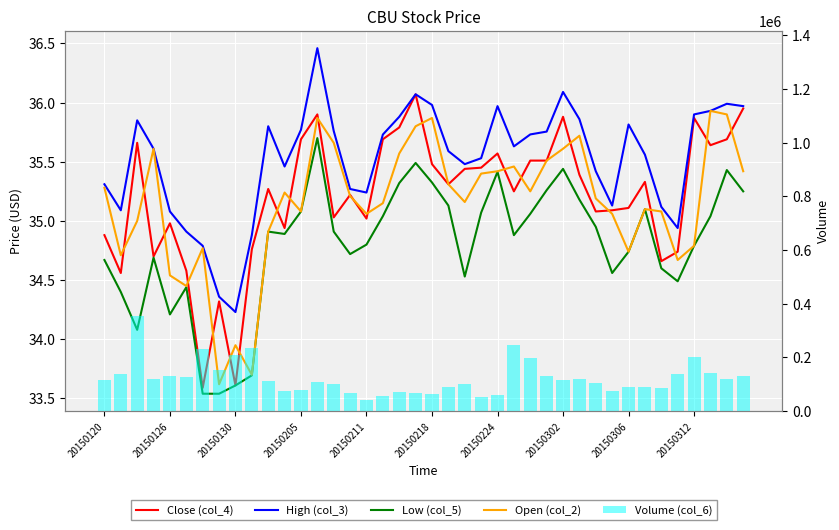

Between 20150120 and 10, which series saw the biggest shift?

Volume (col_6)